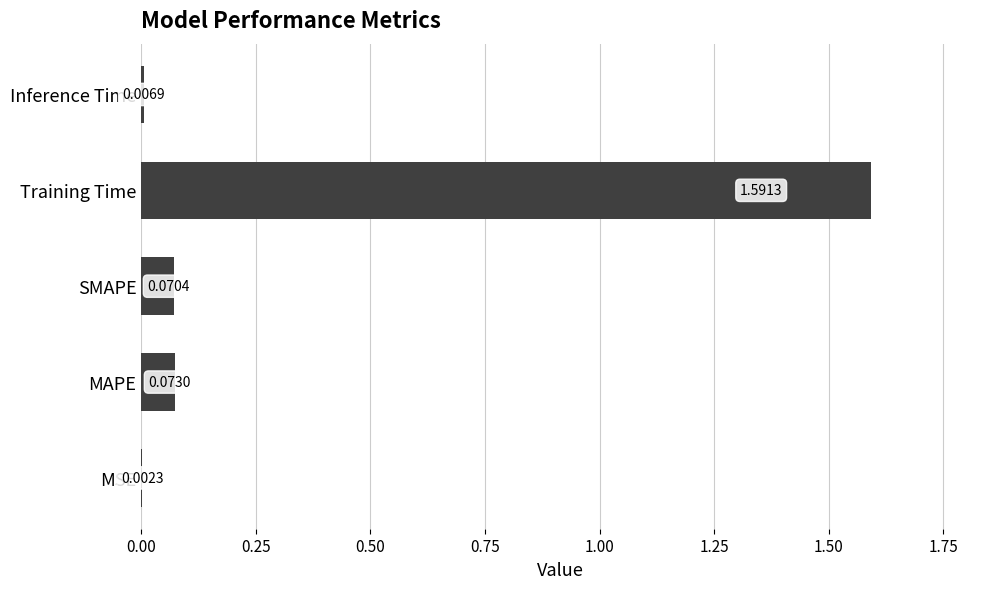

What is the sum of all values?

1.7